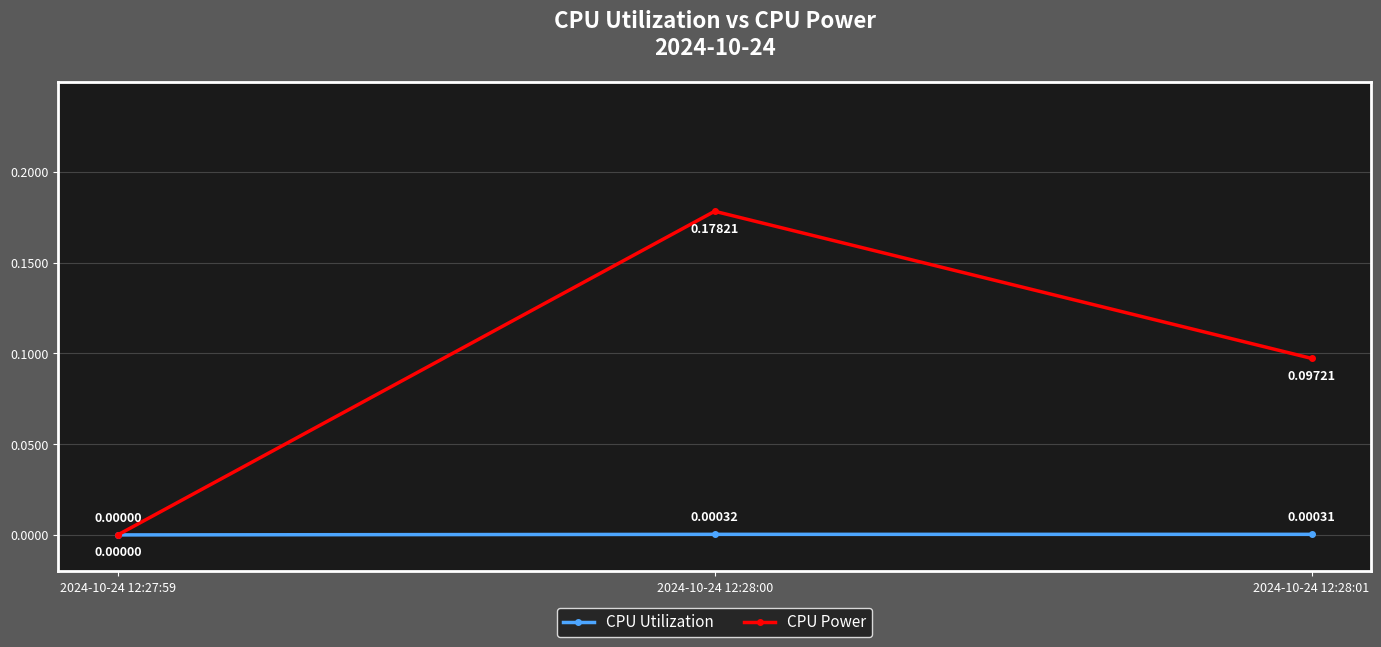

What position from the right is 2024-10-24 12:28:01?

1